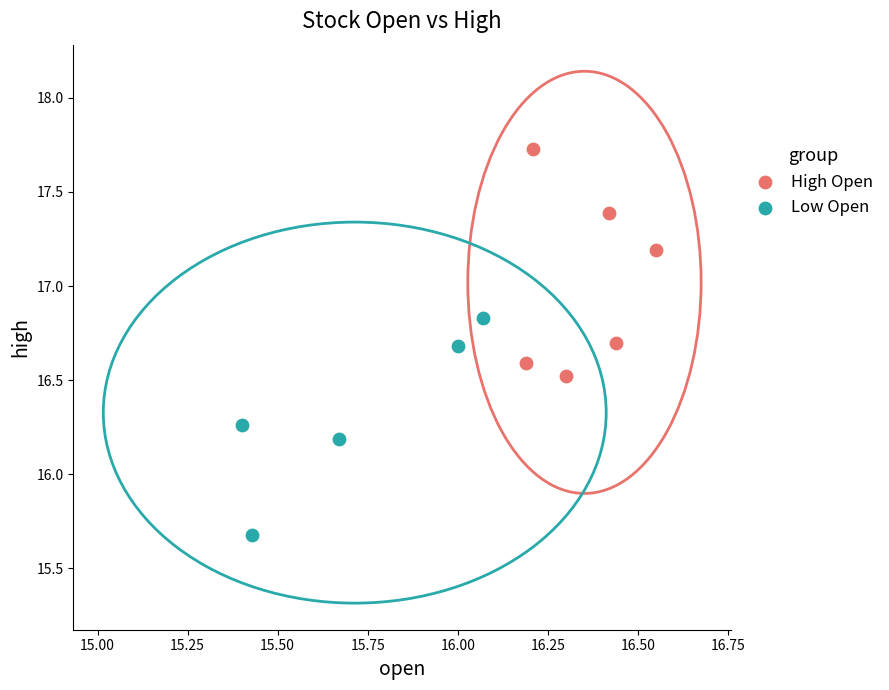

What are all the series names shown in the legend?

High Open, Low Open